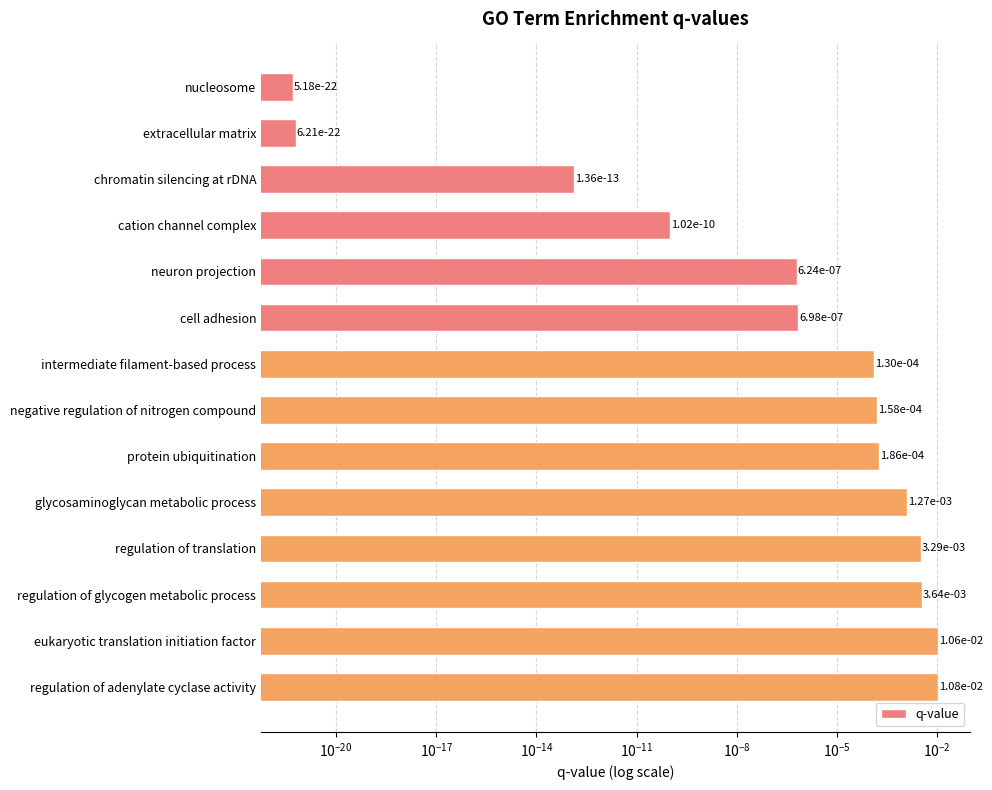

Is it true that the value at regulation of glycogen metabolic process is 0.0?

True